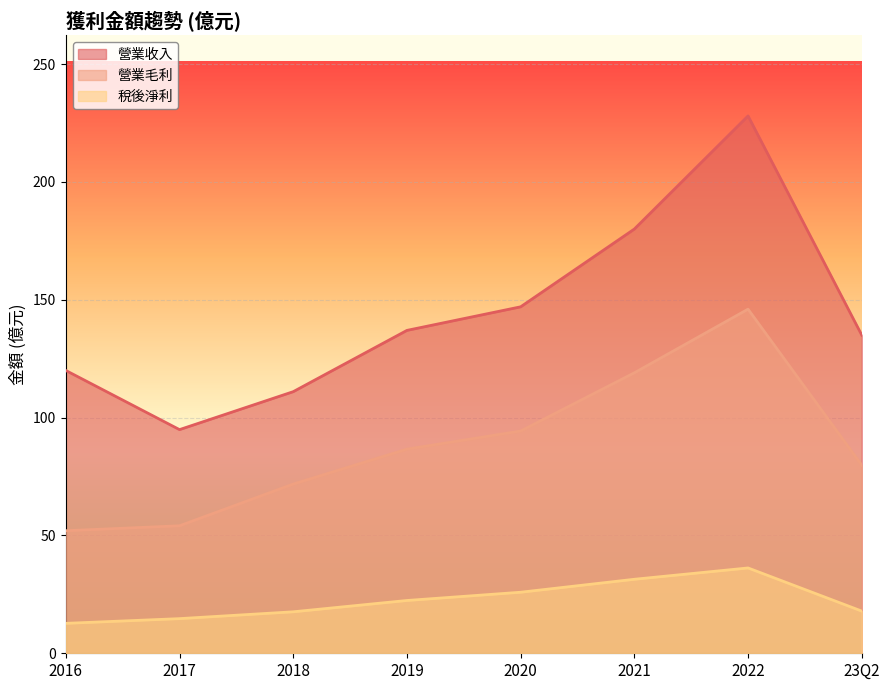

What is the difference between the maximum and second lowest values in the 營業毛利 series?

91.9